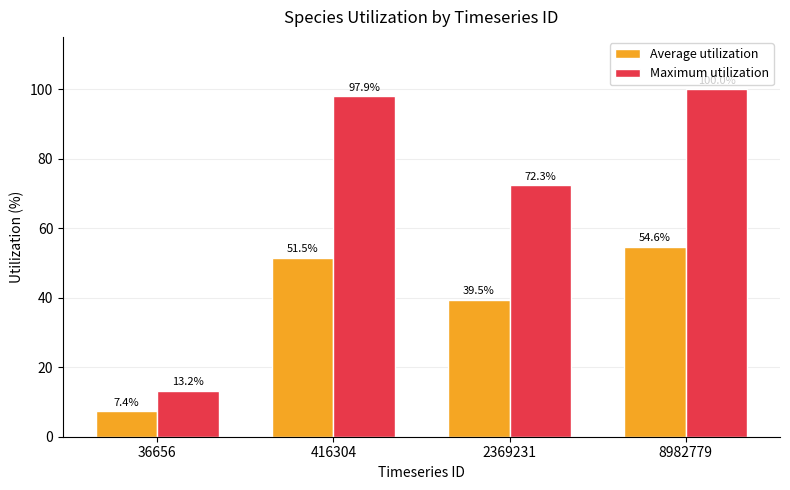

What is the total value across all series at 8982779?

154.6